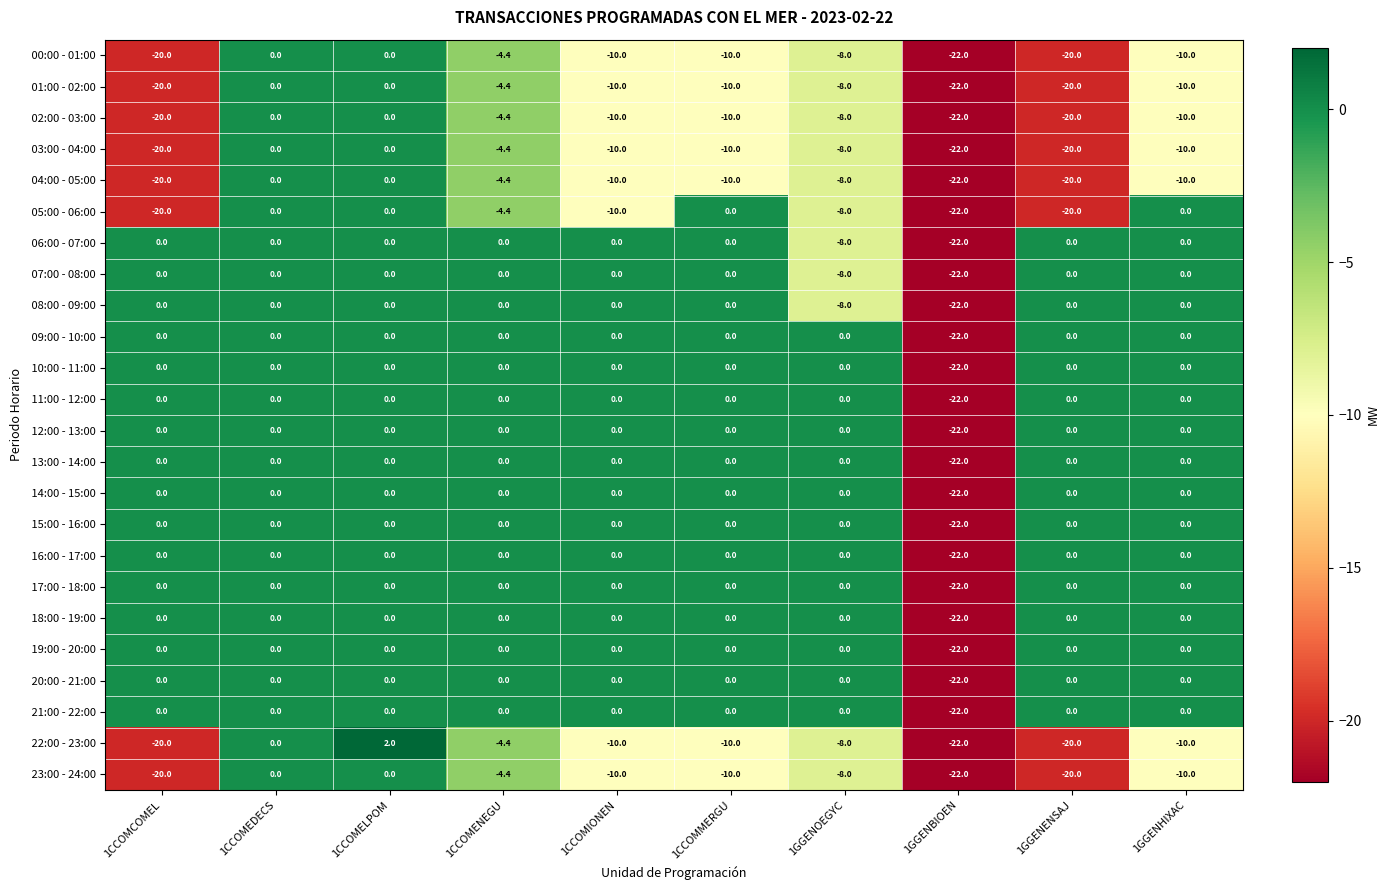

Which category has the lowest value across all series?

1GGENBIOEN